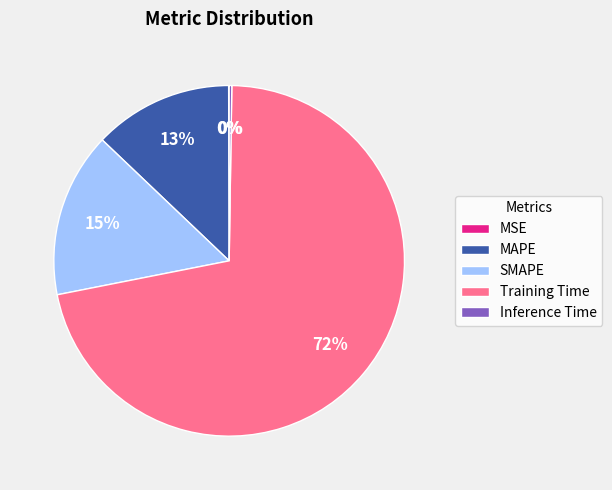

Which slice is the largest?

Training Time